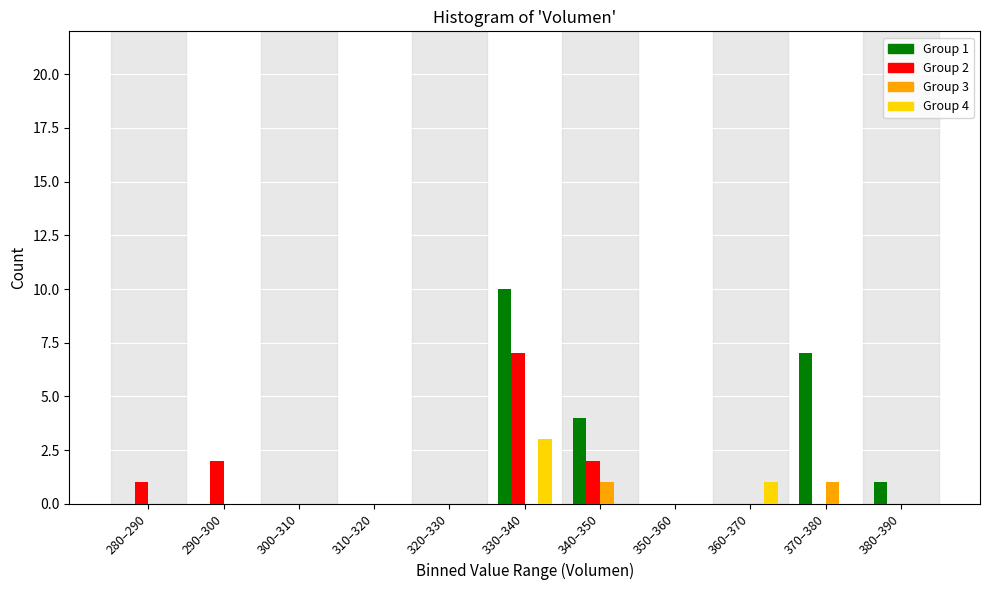

Is it true that Group 1 equals 4 at 340–350?

True